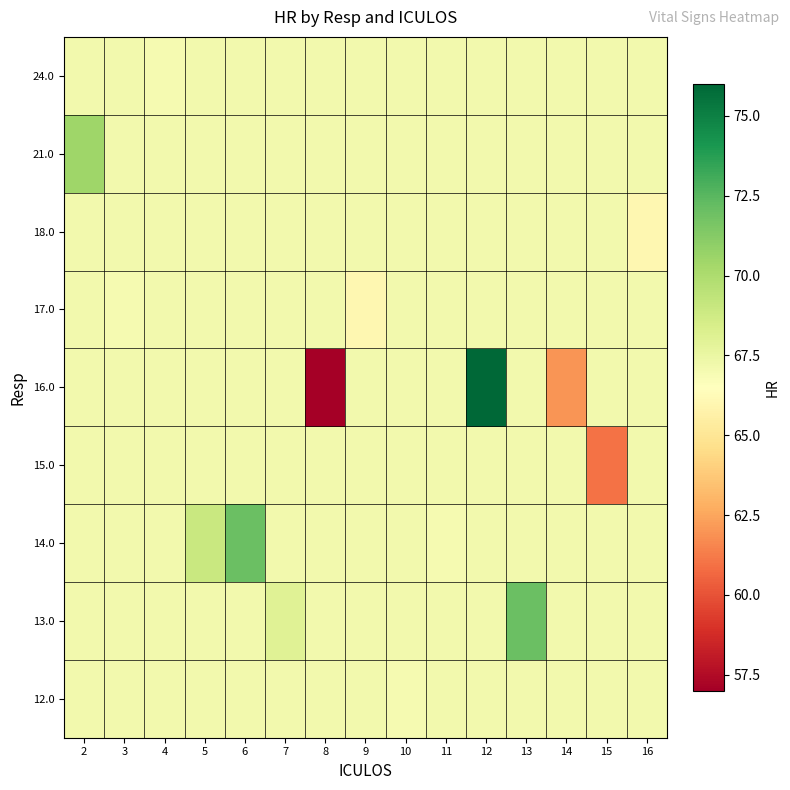

Reading left to right, extract all data points from this chart.

row_0: 2=67.2	3=67.2	4=67.2	5=67.2	6=67.2	7=67.2	8=67.2	9=67.2	10=67.0	11=67.2	12=67.2	13=67.2	14=67.2	15=67.2	16=67.2
row_1: 2=67.2	3=67.2	4=67.2	5=67.2	6=67.2	7=68.0	8=67.2	9=67.2	10=67.2	11=67.2	12=67.2	13=72.0	14=67.2	15=67.2	16=67.2
row_2: 2=67.2	3=67.2	4=67.2	5=69.0	6=72.0	7=67.2	8=67.2	9=67.2	10=67.2	11=67.0	12=67.2	13=67.2	14=67.2	15=67.2	16=67.2
row_3: 2=67.2	3=67.2	4=67.2	5=67.2	6=67.2	7=67.2	8=67.2	9=67.2	10=67.2	11=67.2	12=67.2	13=67.2	14=67.2	15=61.0	16=67.2
row_4: 2=67.2	3=67.2	4=67.2	5=67.2	6=67.2	7=67.2	8=57.0	9=67.2	10=67.2	11=67.2	12=76.0	13=67.2	14=62.0	15=67.2	16=67.2
row_5: 2=67.2	3=67.0	4=67.2	5=67.2	6=67.2	7=67.2	8=67.2	9=66.0	10=67.2	11=67.2	12=67.2	13=67.2	14=67.2	15=67.2	16=67.2
row_6: 2=67.2	3=67.2	4=67.2	5=67.2	6=67.2	7=67.2	8=67.2	9=67.2	10=67.2	11=67.2	12=67.2	13=67.2	14=67.2	15=67.2	16=66.0
row_7: 2=70.5	3=67.2	4=67.2	5=67.2	6=67.2	7=67.2	8=67.2	9=67.2	10=67.2	11=67.2	12=67.2	13=67.2	14=67.2	15=67.2	16=67.2
row_8: 2=67.2	3=67.2	4=67.0	5=67.2	6=67.2	7=67.2	8=67.2	9=67.2	10=67.2	11=67.2	12=67.2	13=67.2	14=67.2	15=67.2	16=67.2